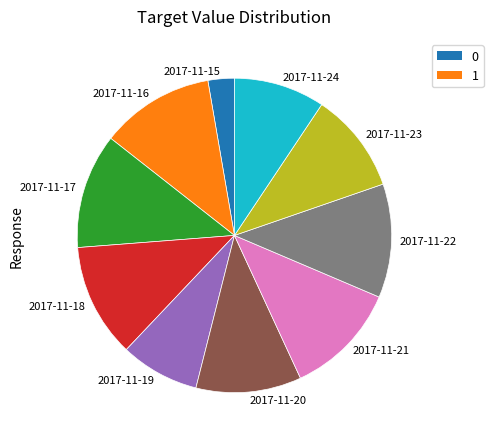

Does 2017-11-23 account for over 50% of the chart?

No